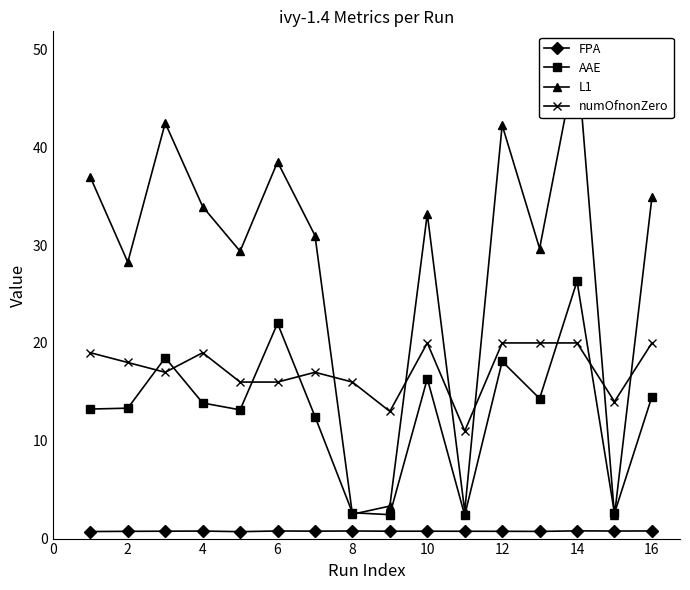

True or false: FPA and AAE cross at least once.

False